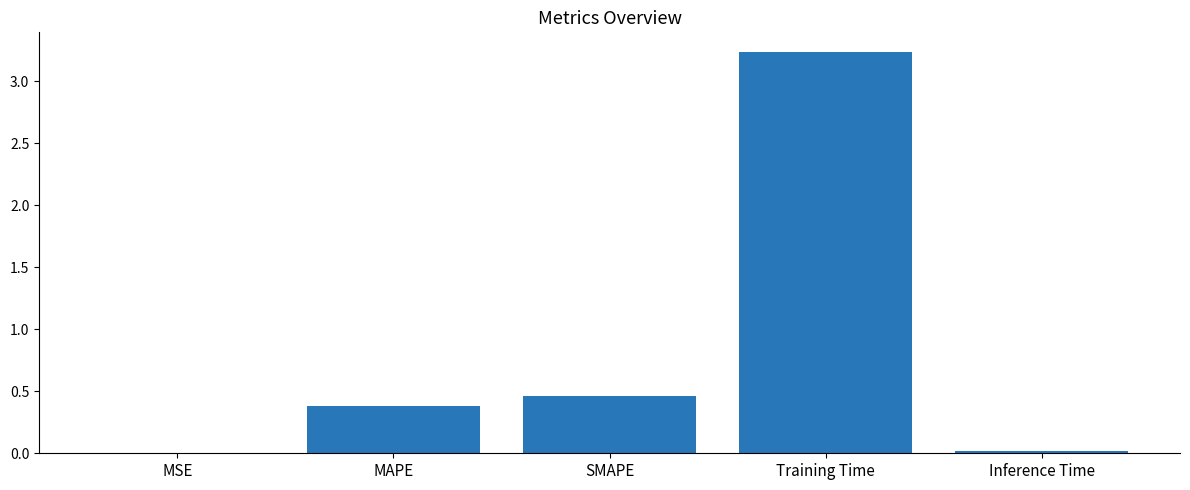

True or false: the data shows 0.0 at MSE.

True